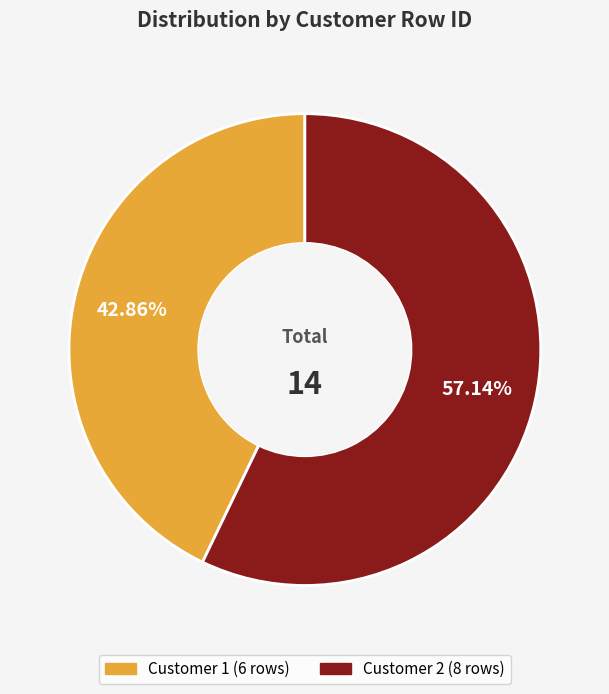

Does any single category account for the majority?

Yes